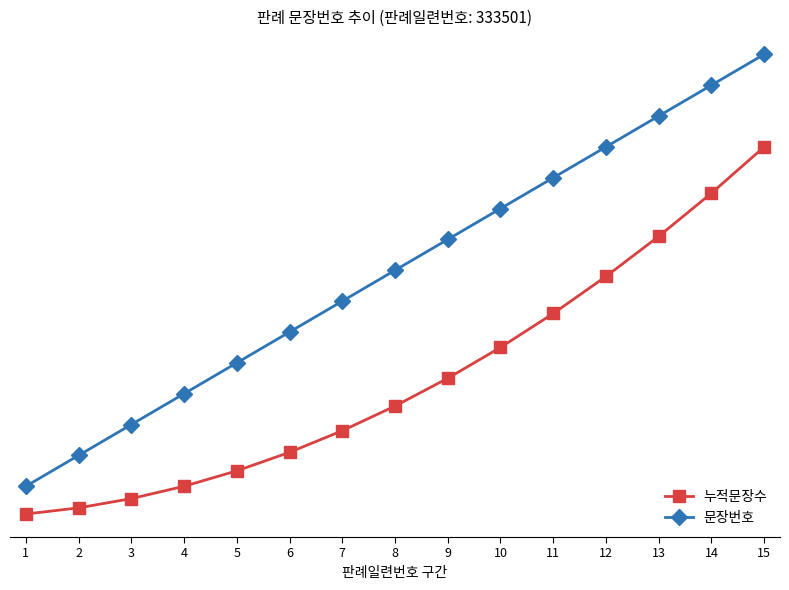

Is the value of 문장번호 at 6 greater than the value of 누적문장수 at 6?

Yes